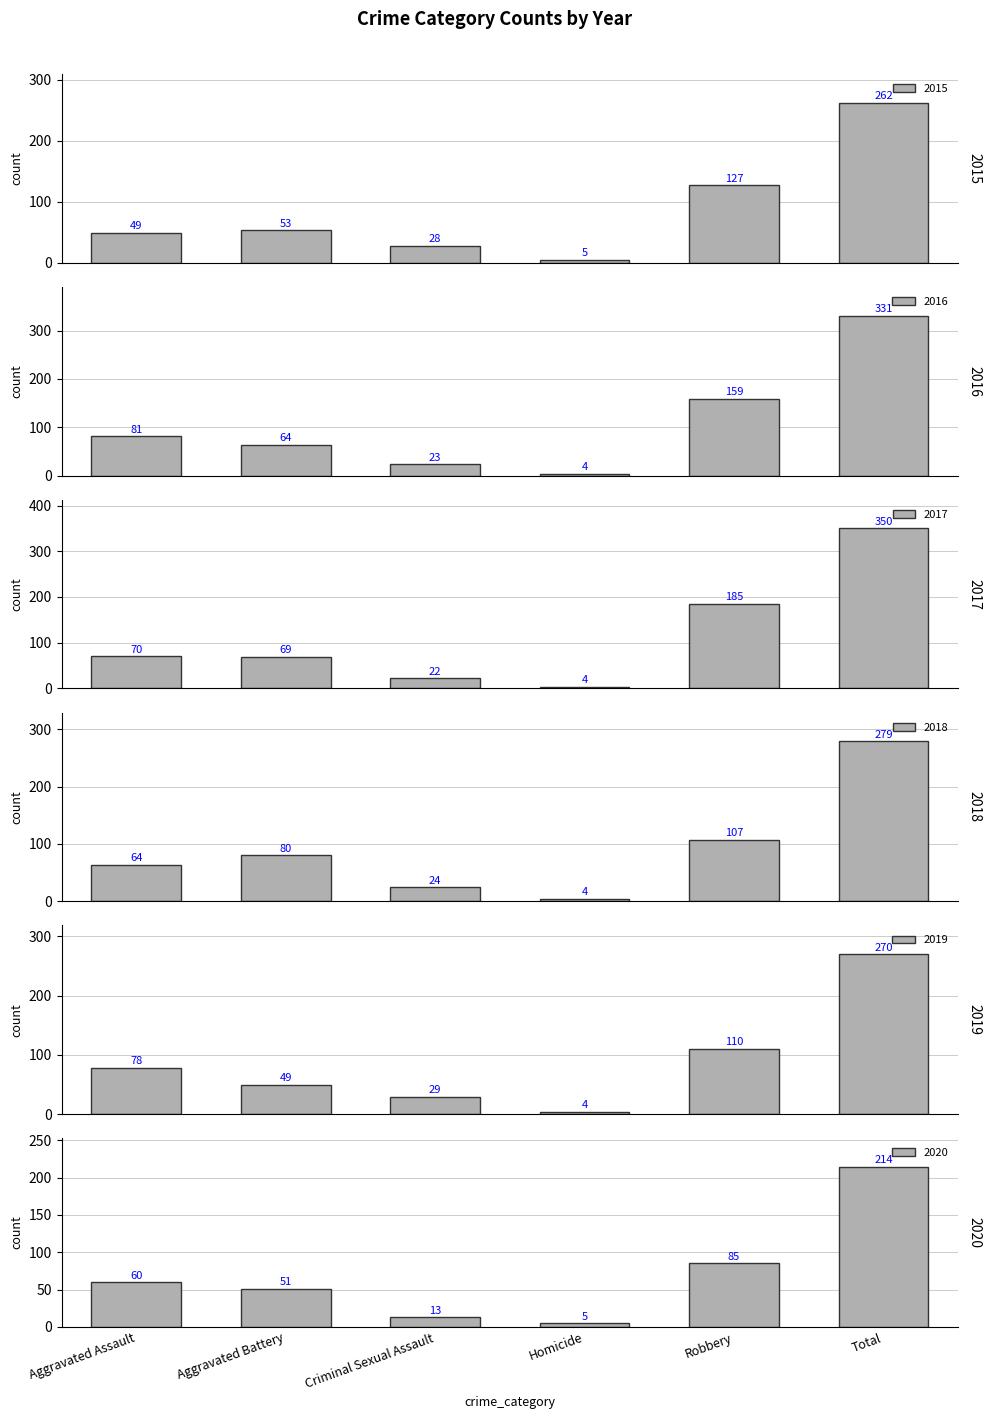

What is the average value of the 2018 series?

93